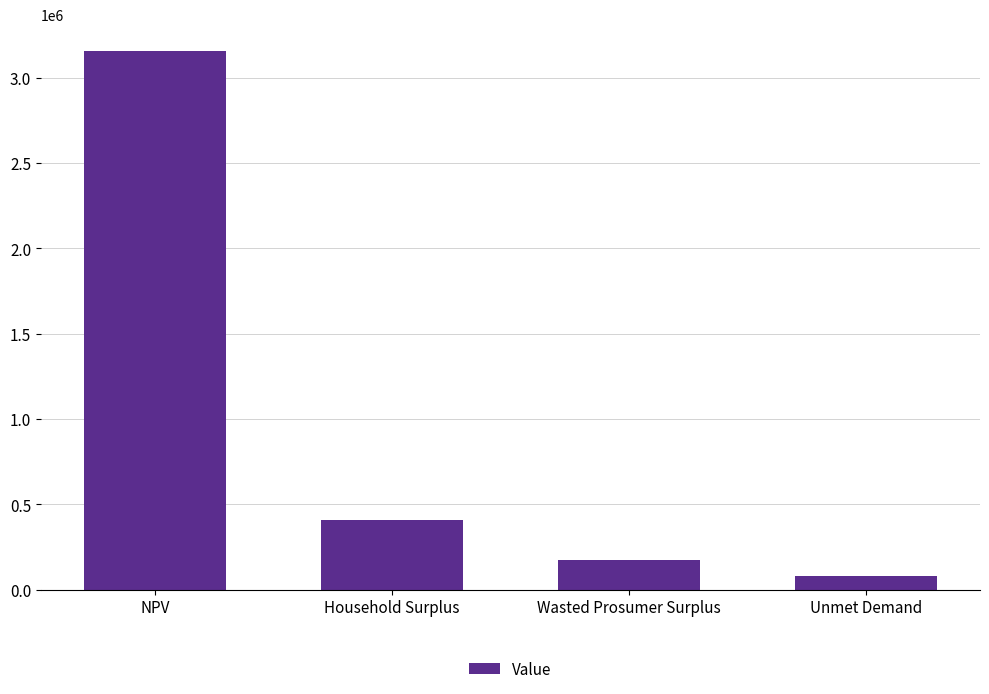

Which label corresponds to the largest value in the chart?

NPV